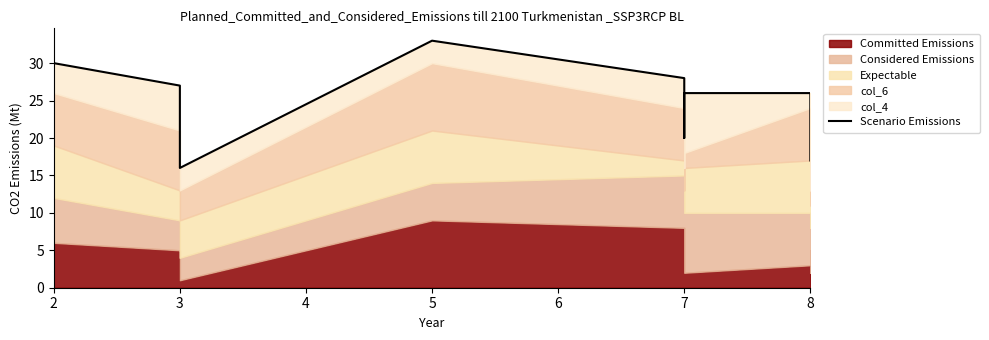

What is the ratio of the value at 3 to the value at 8?

0.6